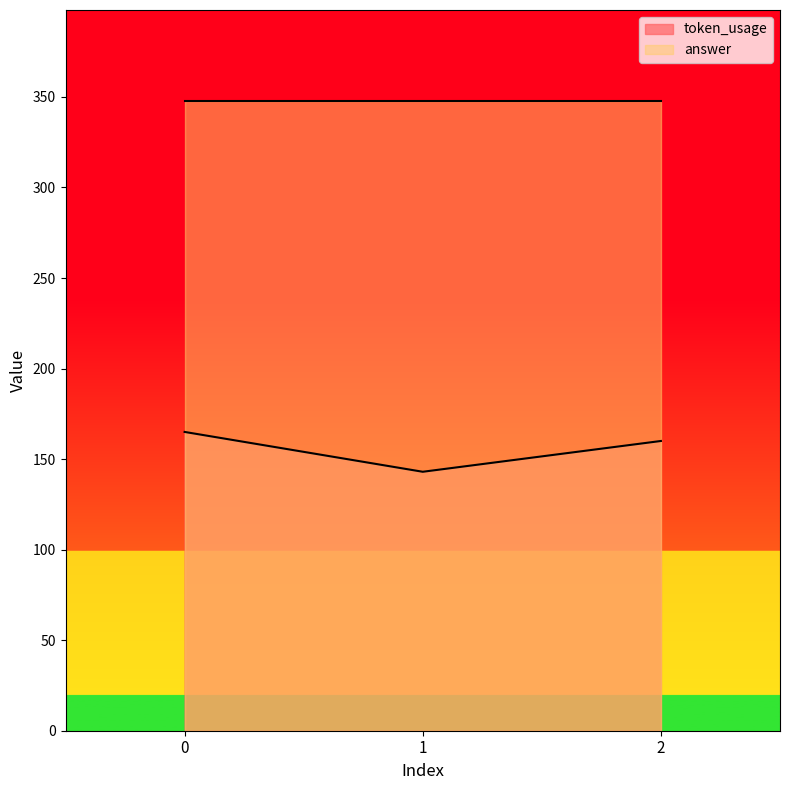

How many values exceed 160?

1